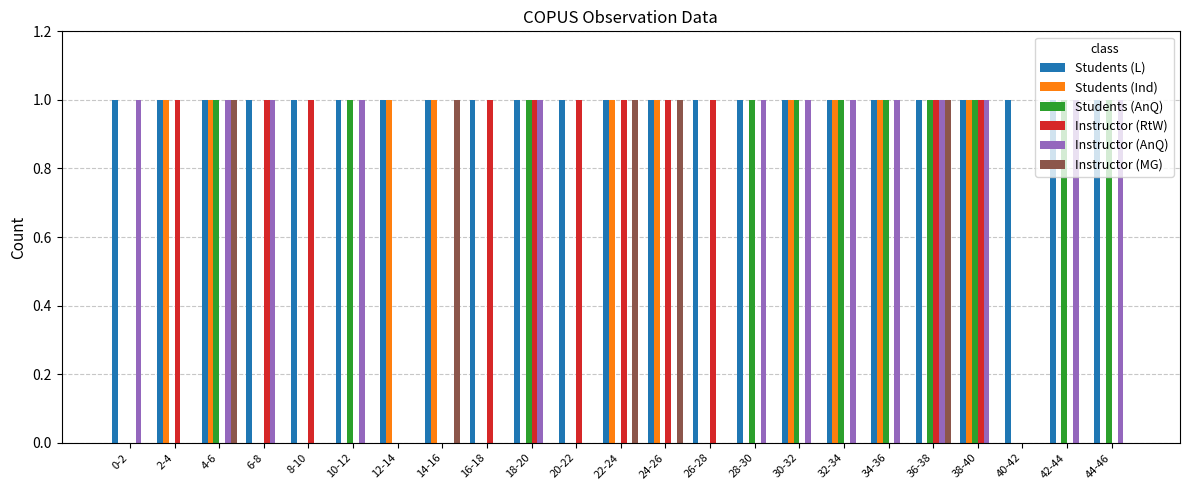

What value does the Students (L) series have at 28-30?

1